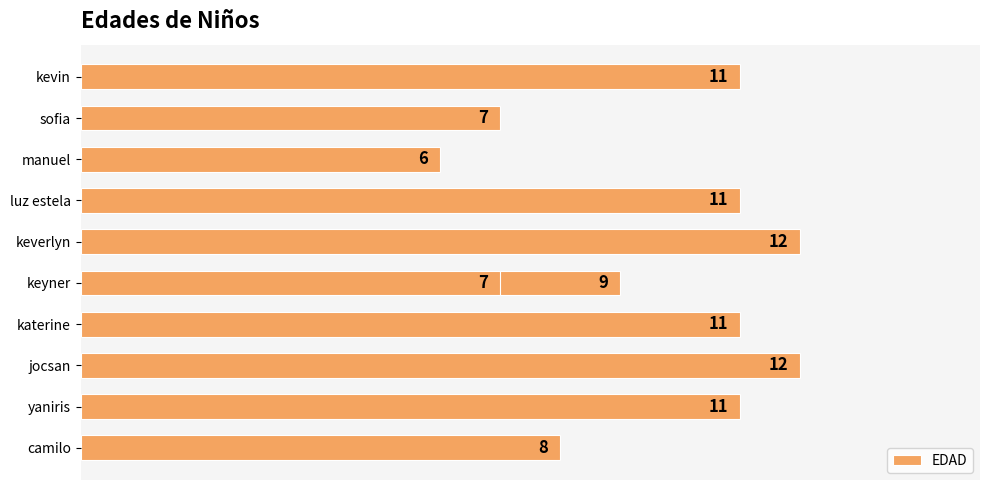

Approximately how many times larger is the value at keverlyn compared to sofia?

1.7